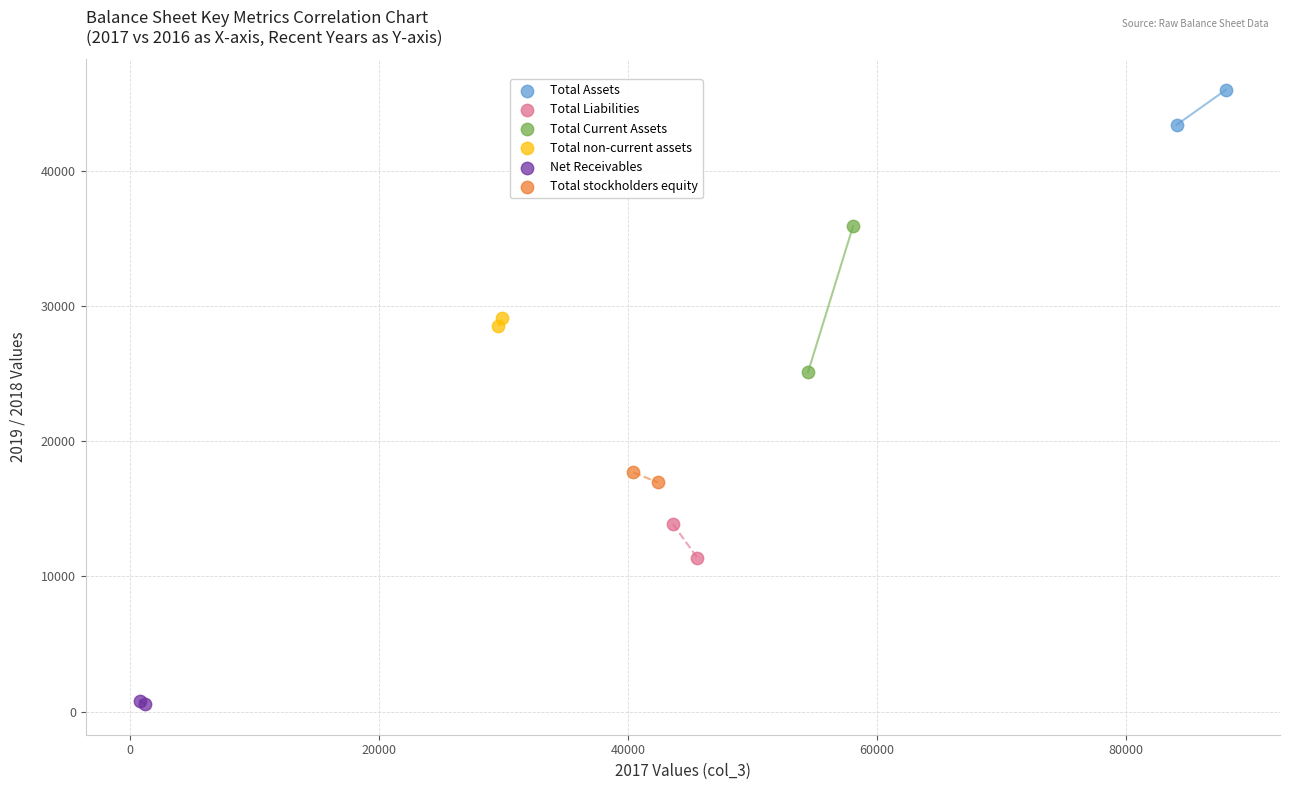

Which series reaches the maximum Y coordinate?

Total Assets